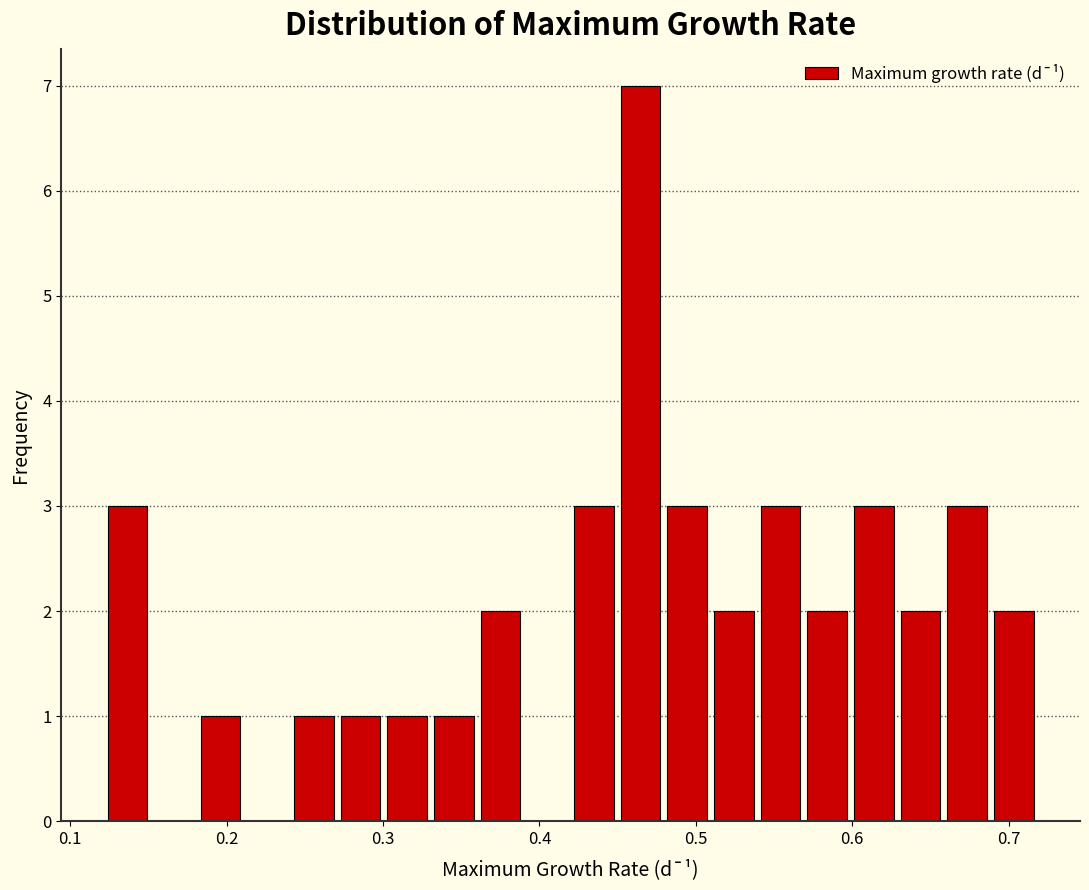

Around what value on the x-axis is the tallest bar? Give the approximate position of its centre, as read against the axis.

0.46